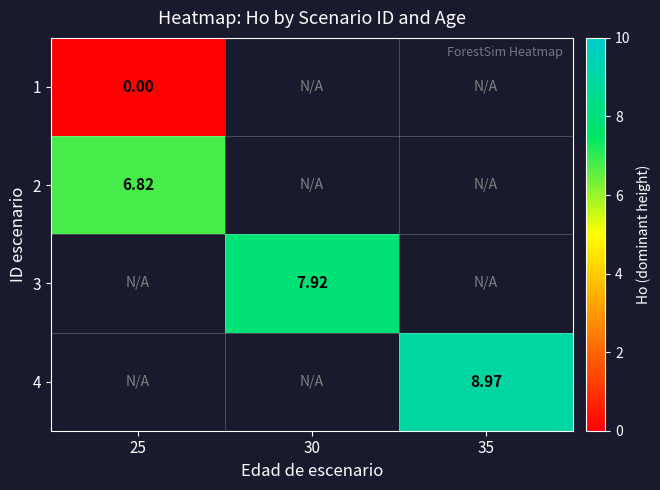

How many series are shown in this chart?

4